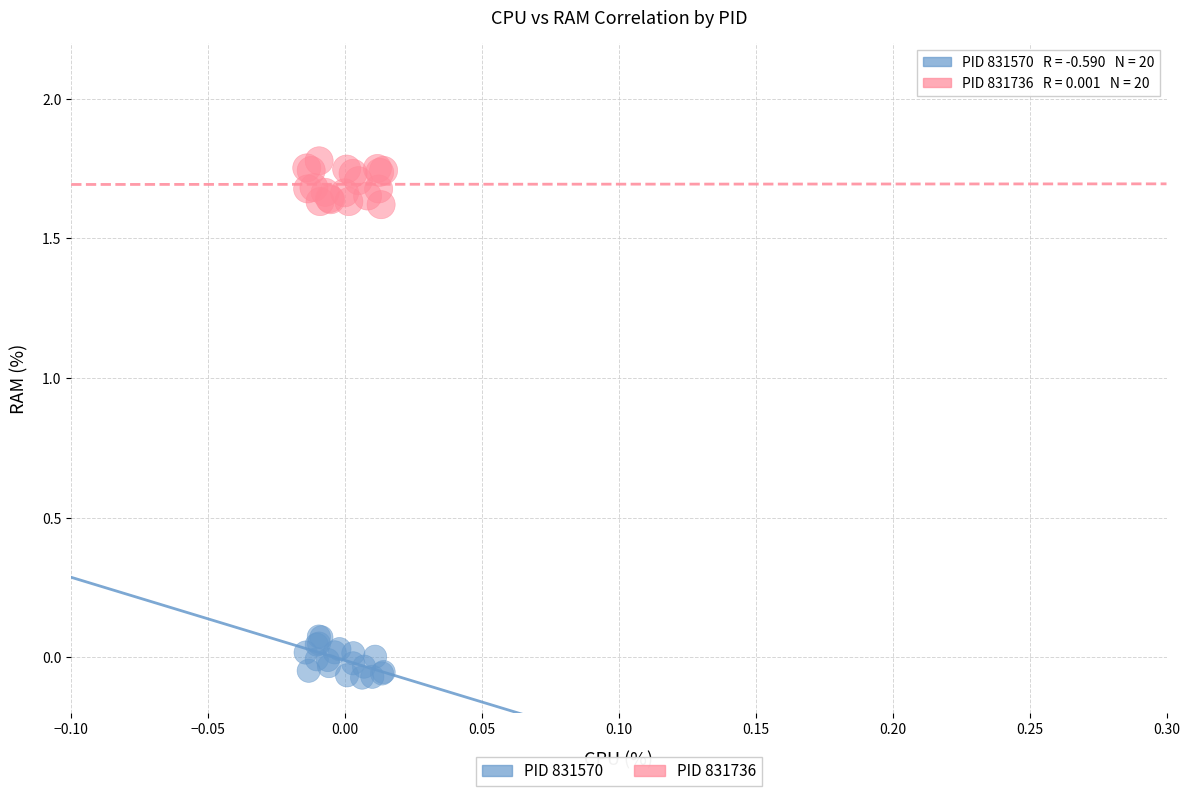

Which series contains the lowest Y value?

PID 831570